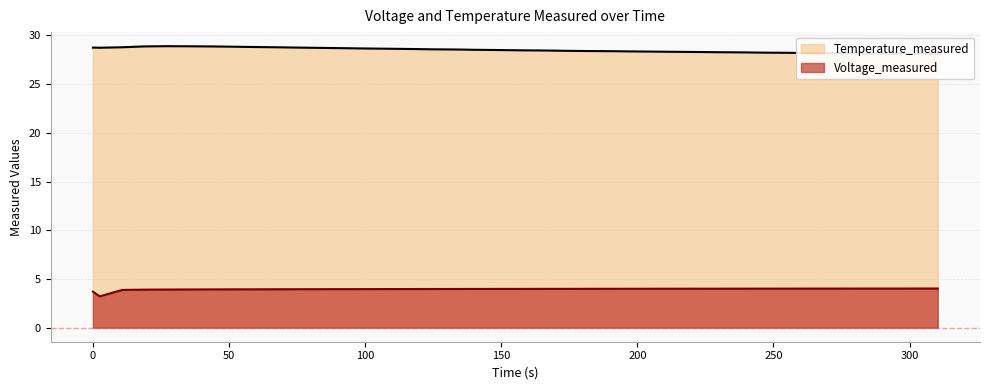

Reading left to right, list all the values displayed in this chart.

Time: 28.8	28.7	28.8	28.9	28.9	28.9	28.9	28.8	28.8	28.8	28.7	28.7	28.7	28.7	28.6	28.6	28.6	28.6	28.5	28.5	28.5	28.5	28.4	28.4	28.4	28.4	28.3	28.3	28.3	28.3	28.3	28.2	28.2	28.2	28.2	28.2	28.2	28.1	28.1	28.1
Voltage_measured: 3.7	3.2	3.9	3.9	3.9	3.9	3.9	3.9	3.9	3.9	3.9	4.0	4.0	4.0	4.0	4.0	4.0	4.0	4.0	4.0	4.0	4.0	4.0	4.0	4.0	4.0	4.0	4.0	4.0	4.0	4.0	4.0	4.0	4.0	4.0	4.0	4.0	4.0	4.0	4.0